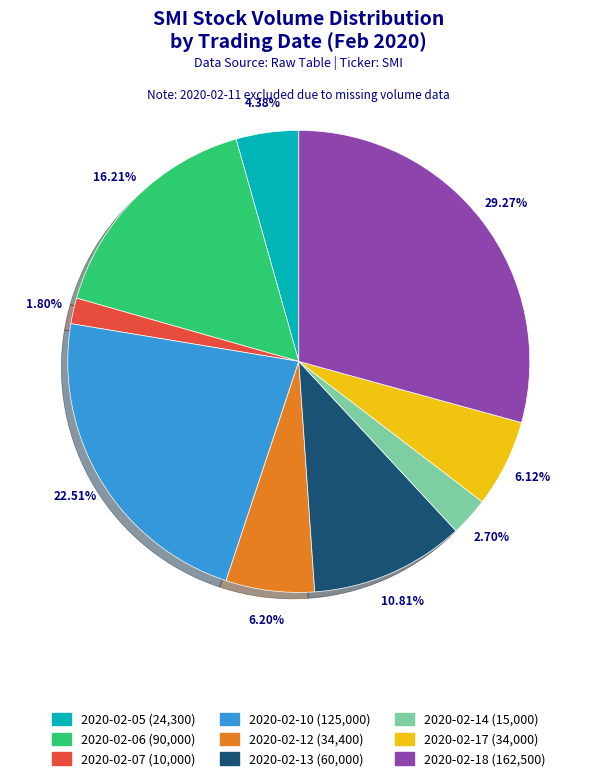

What is the smallest slice in the pie chart?

2020-02-07